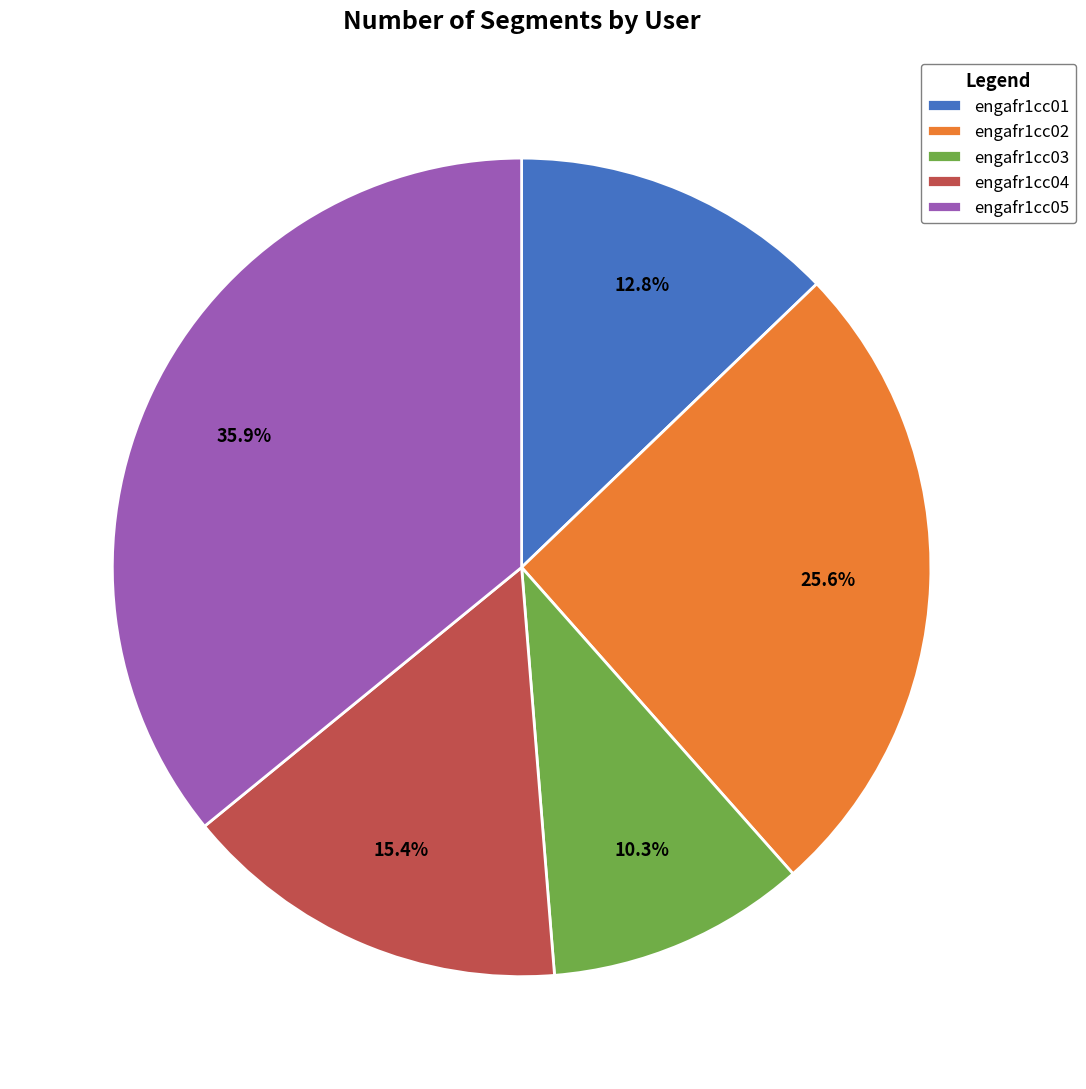

What is the ratio of the value at engafr1cc04 to the value at engafr1cc03?

1.5